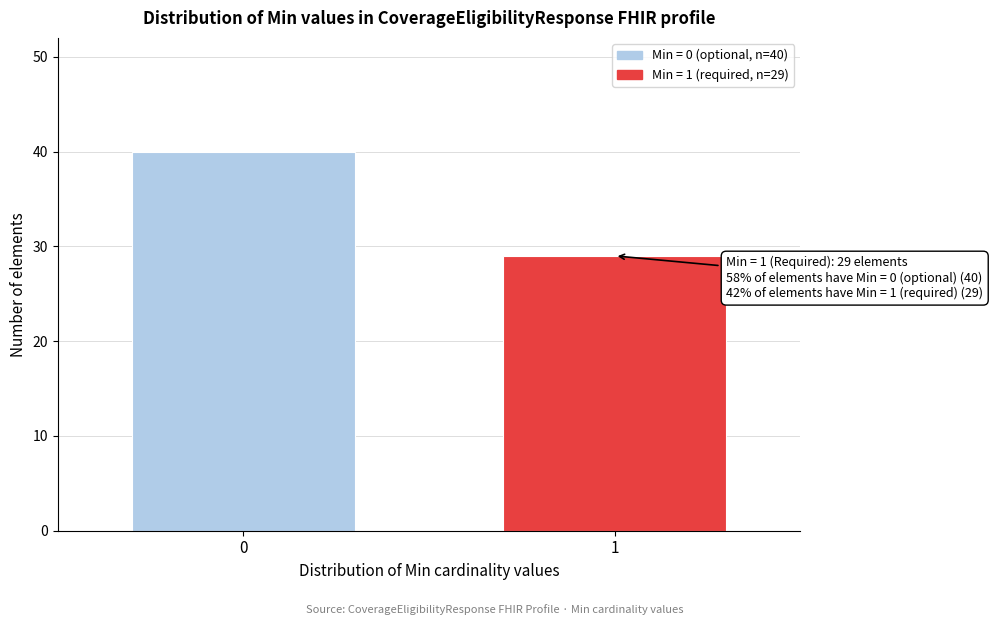

Reading right to left, what are all the values shown in this chart?

1=29	0=40